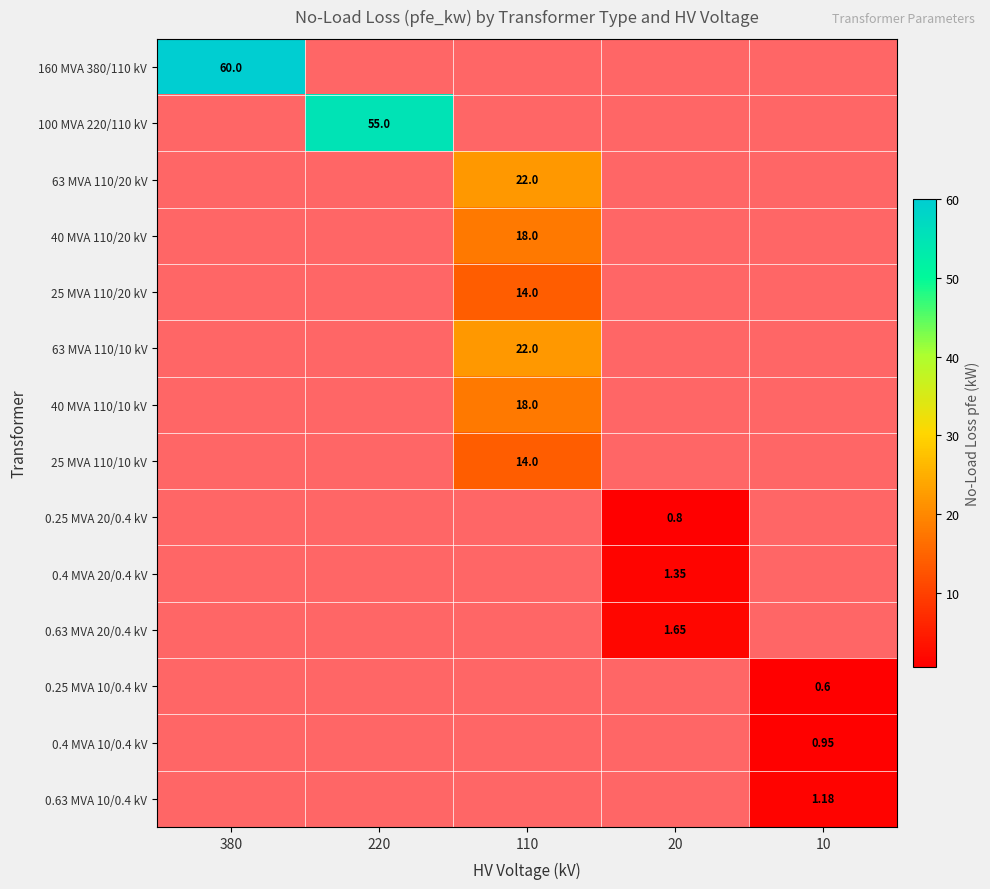

How many series are shown in this chart?

14